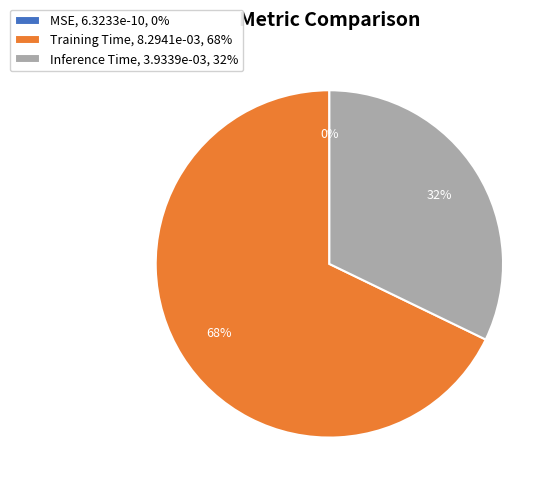

What percentage is the Inference Time, 3.9339e-03, 32% slice, to the nearest percent?

32%